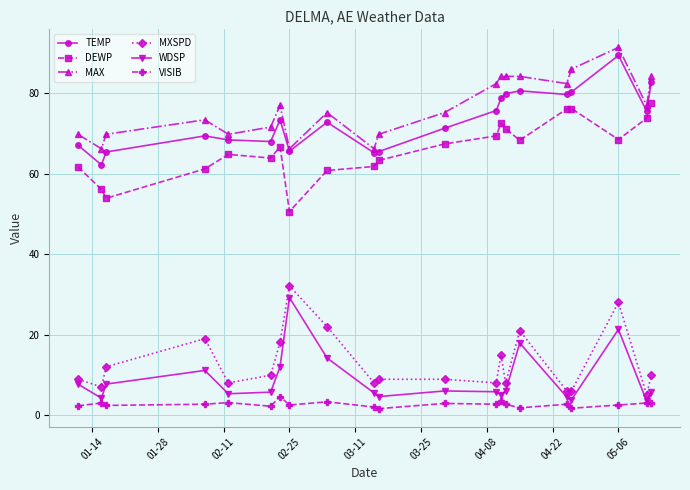

True or false: DEWP has more than 0 interior local peaks.

True